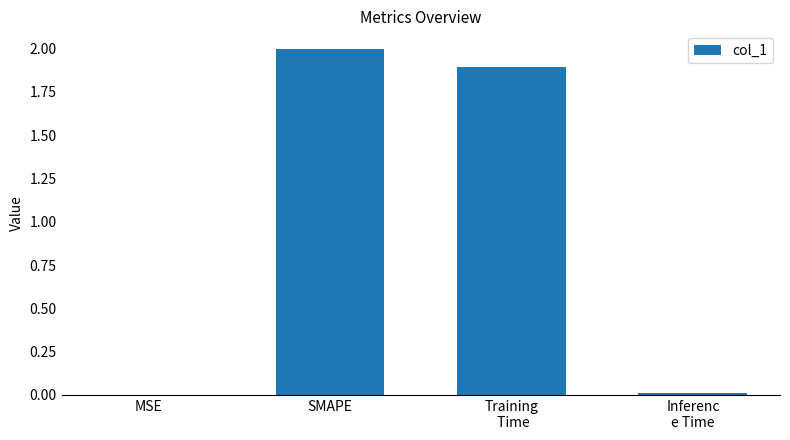

The value at SMAPE is 0.9. True or false?

False